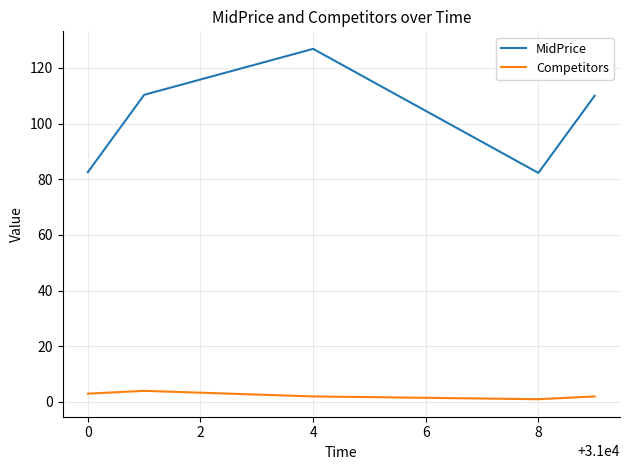

Rank the series by their average value, from highest to lowest.

MidPrice, Competitors